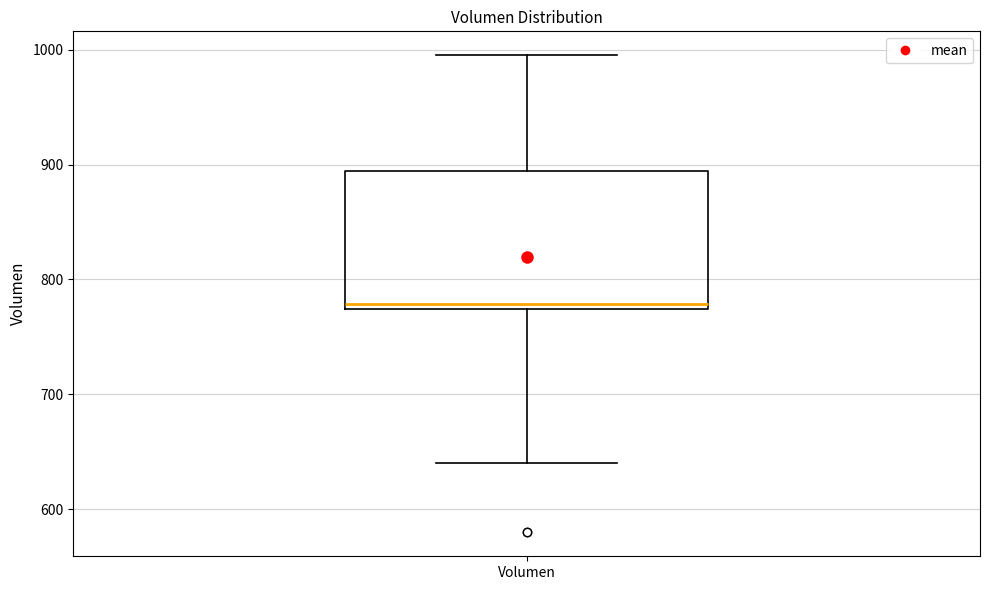

Transcribe this box plot: give where the median line is, the range the box spans, and where the two whiskers end, as read against the y-axis. The values are not printed on the chart, so give them approximately, as read against the axis.

median 780, box 770 to 890, whiskers 640 to 1000